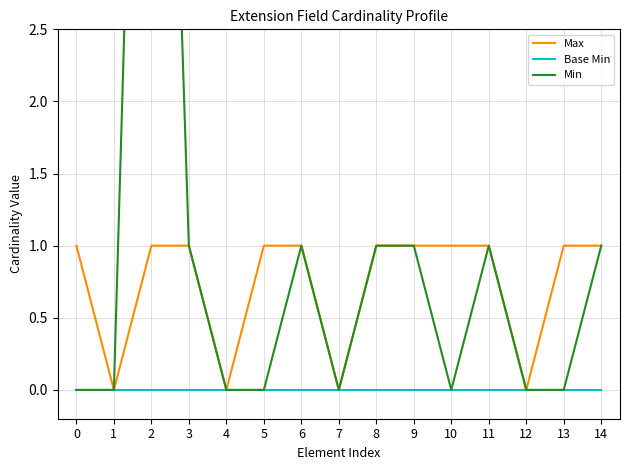

Reading left to right, what are all the values shown in this chart?

Max: 0=1	1=0	2=1	3=1	4=0	5=1	6=1	7=0	8=1	9=1	10=1	11=1	12=0	13=1	14=1
Base Min: 0=0	1=0	2=0	3=0	4=0	5=0	6=0	7=0	8=0	9=0	10=0	11=0	12=0	13=0	14=0
Min: 0=0	1=0	2=9	3=1	4=0	5=0	6=1	7=0	8=1	9=1	10=0	11=1	12=0	13=0	14=1